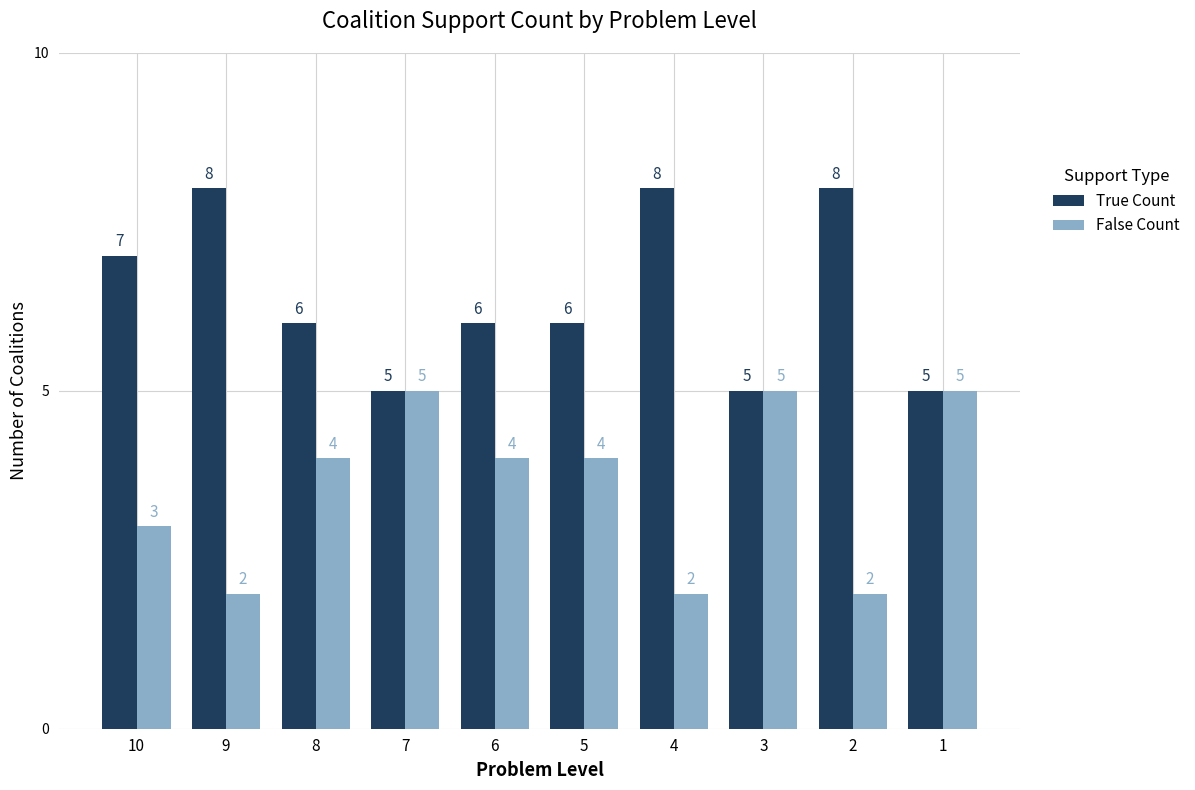

How many bars are there in each group?

2